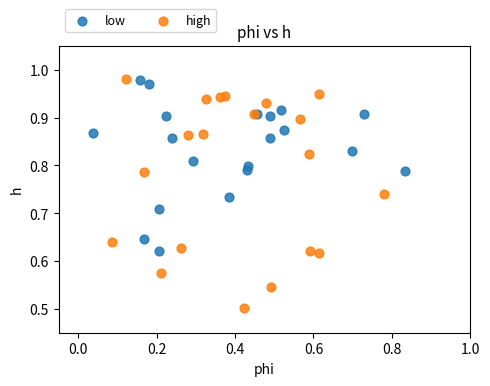

Which series contains the lowest Y value?

high